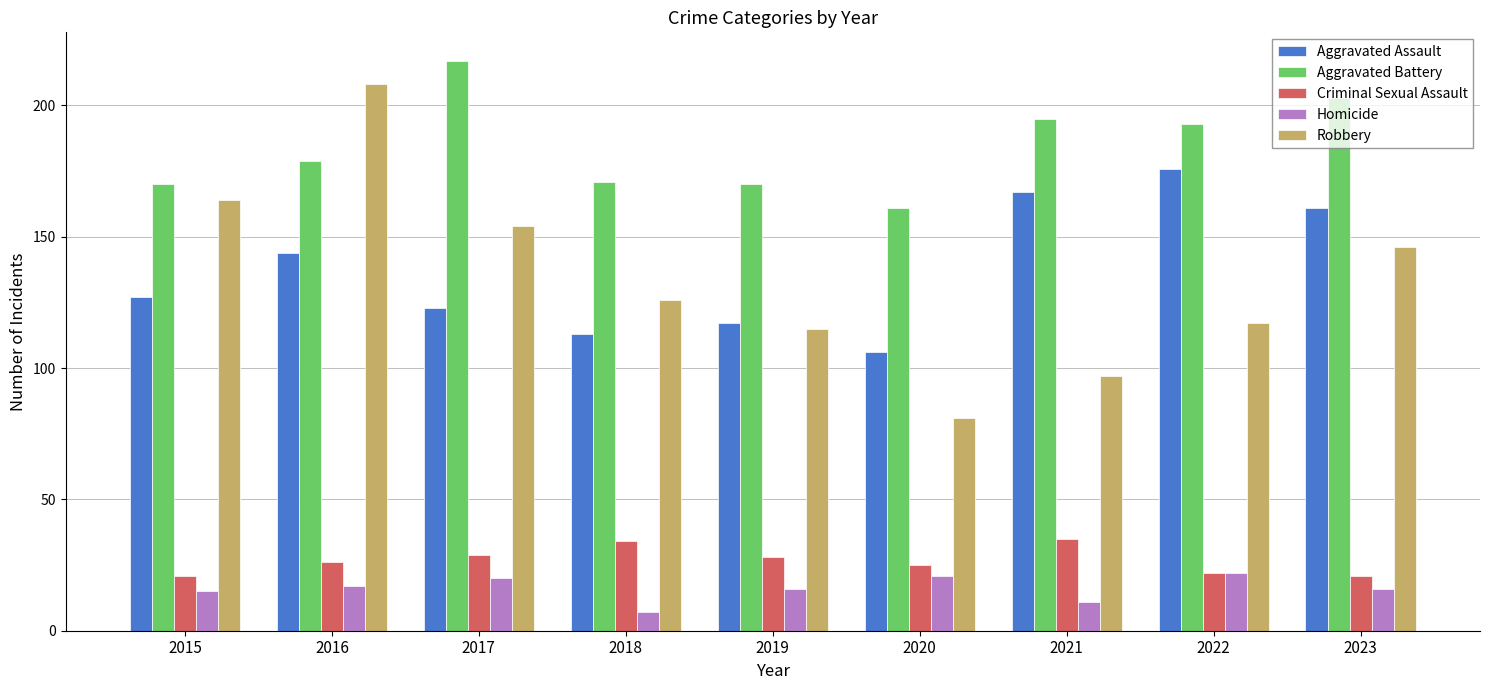

Read the Criminal Sexual Assault value at 2019.

28